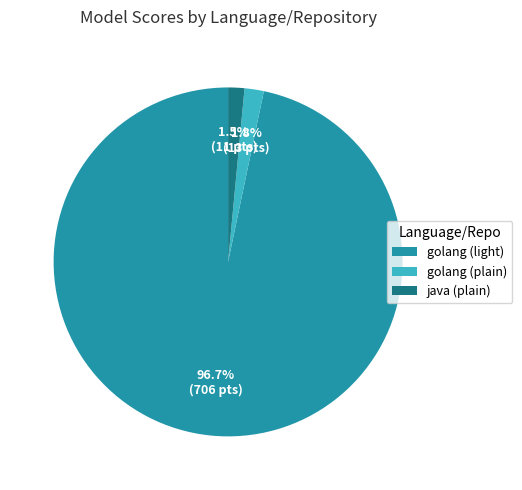

True or false: golang (light) accounts for 97% of the total.

True